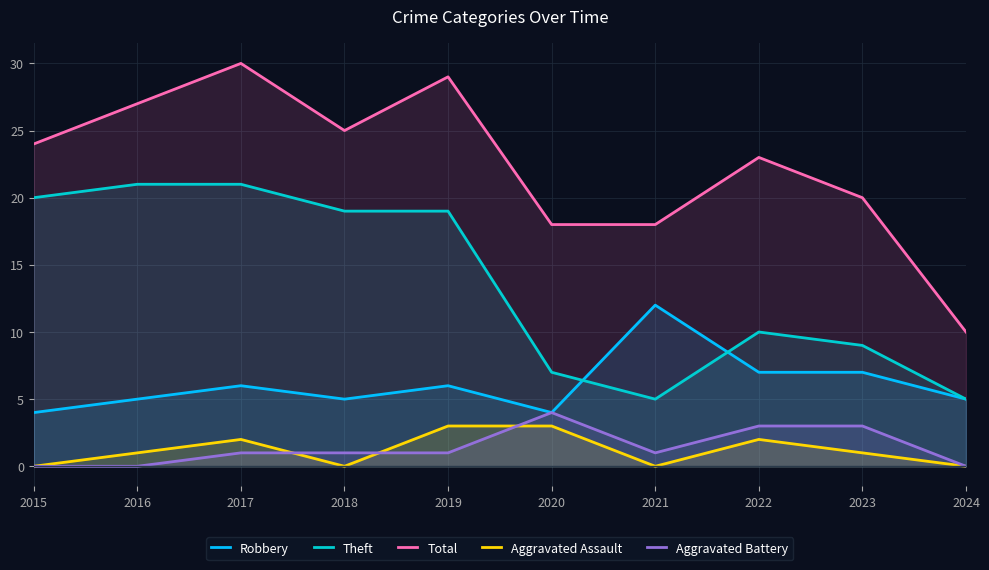

Where is the first local maximum for Aggravated Battery?

2020